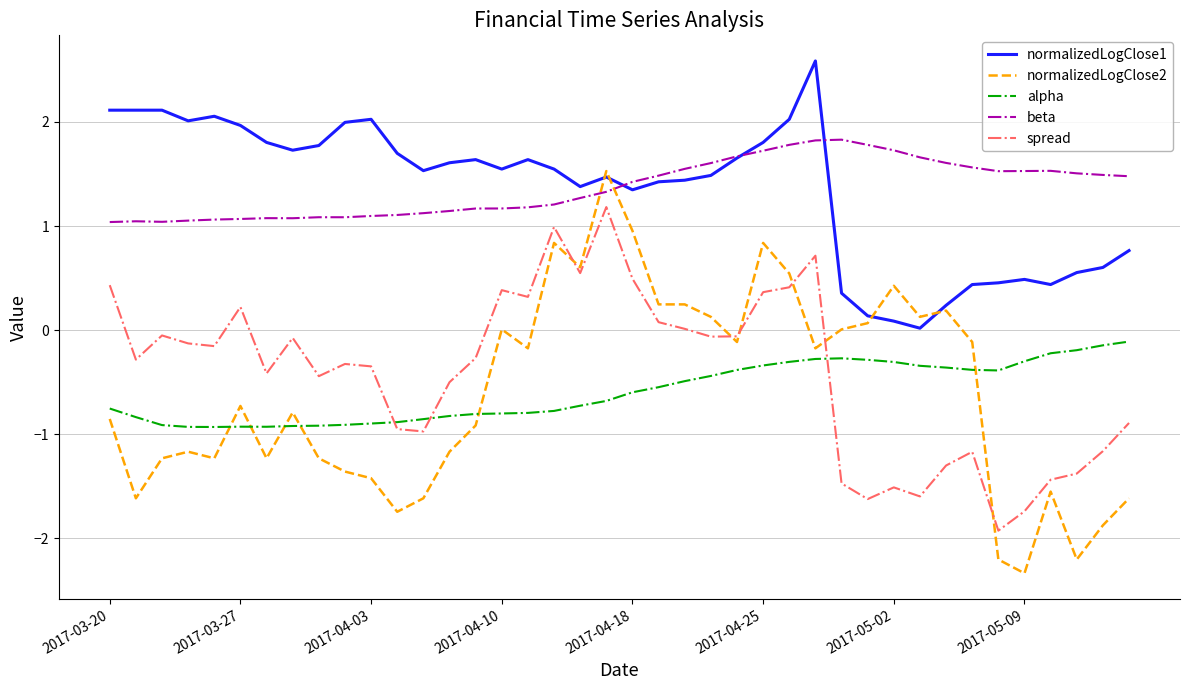

Rank the series by their maximum value, from highest to lowest.

normalizedLogClose1, beta, normalizedLogClose2, spread, alpha